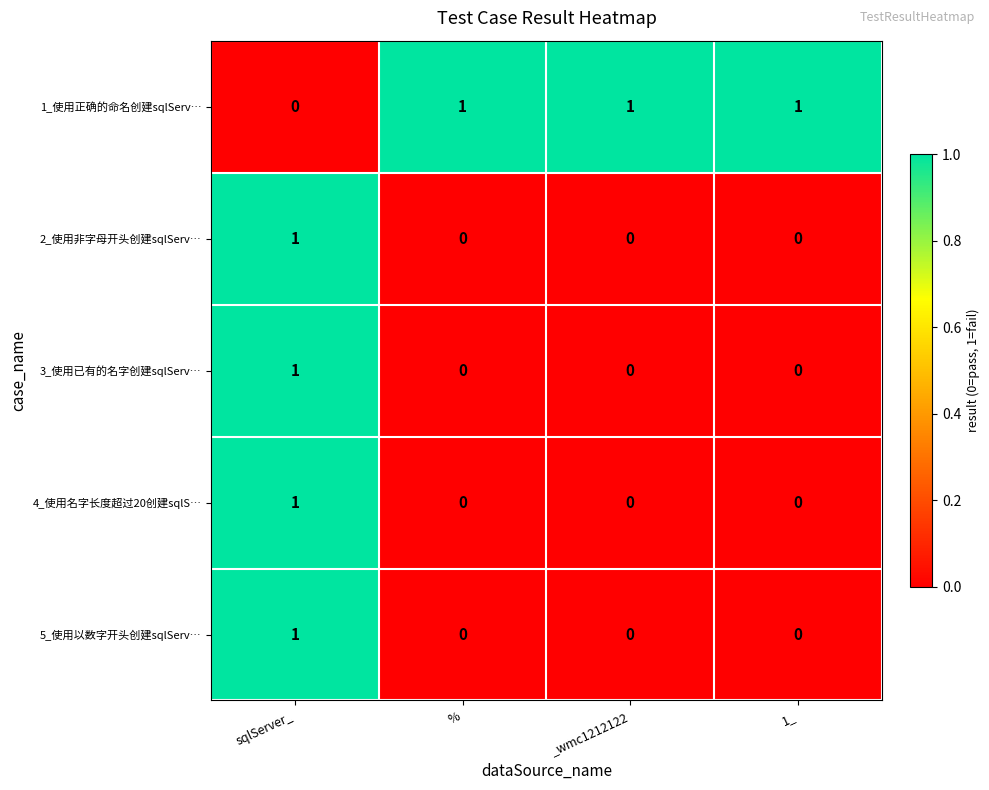

How many data points in 4_使用名字长度超过20创建sqlS… are above 0?

1